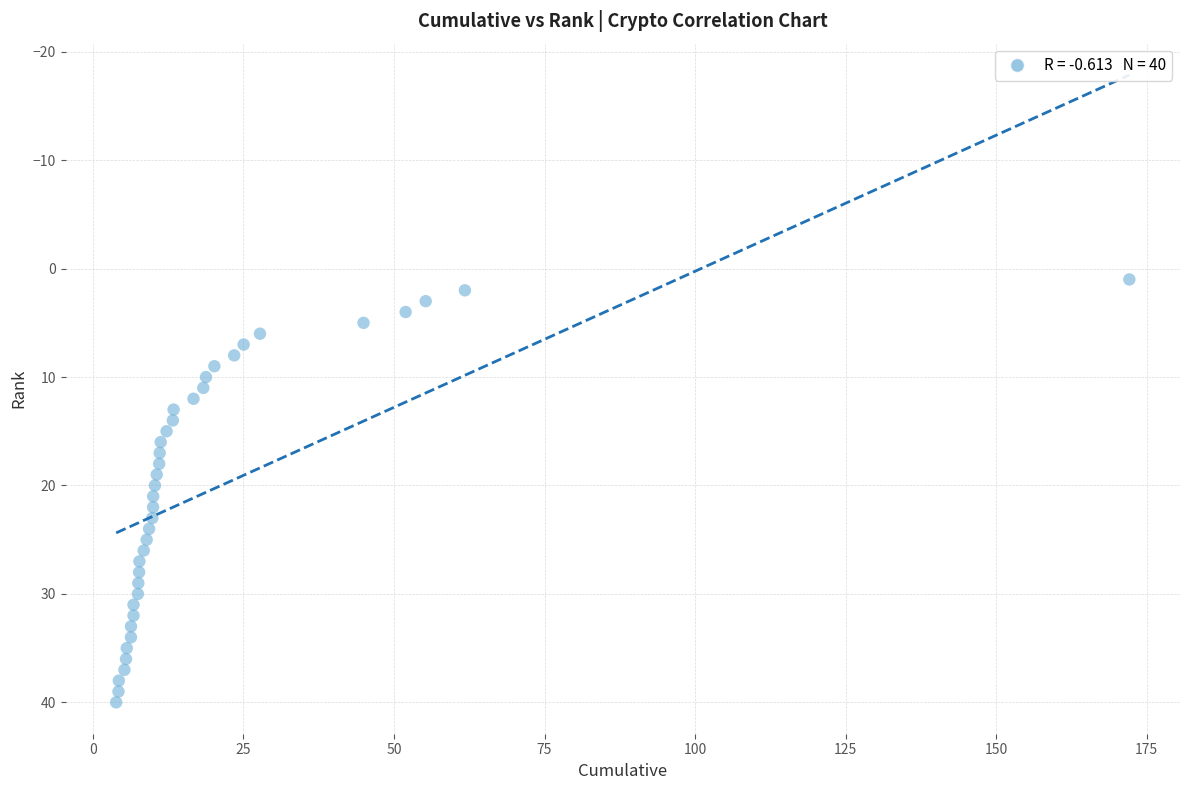

What is the range of Y values (max minus min)?

39